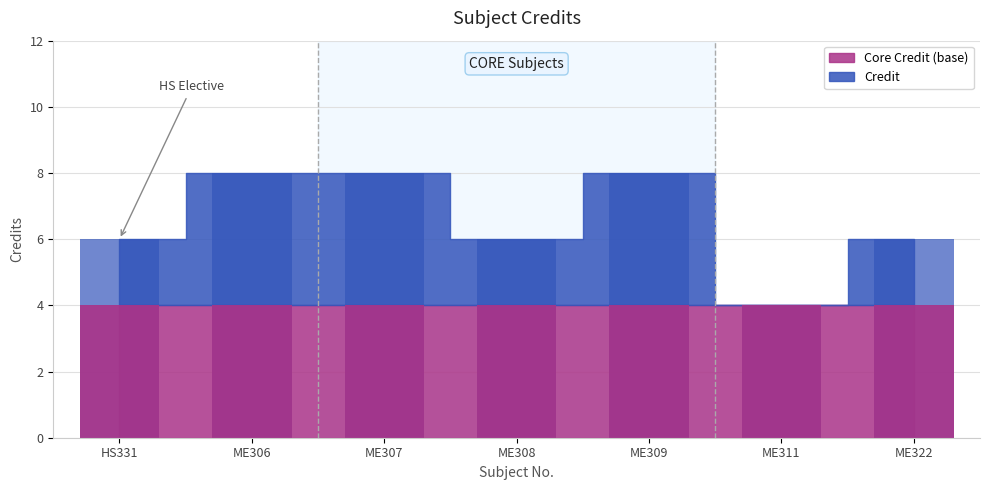

Which has a higher value, ME322 or ME307?

ME307